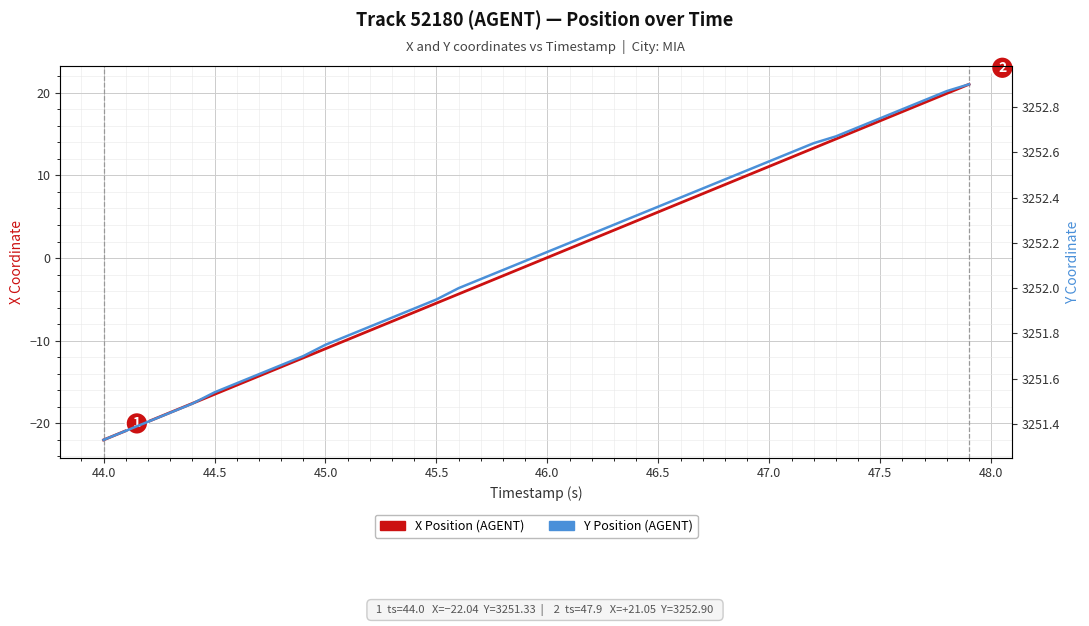

Is the value of Y Position (AGENT) at 45.0 greater than the value of X Position (AGENT) at 43.5?

Yes